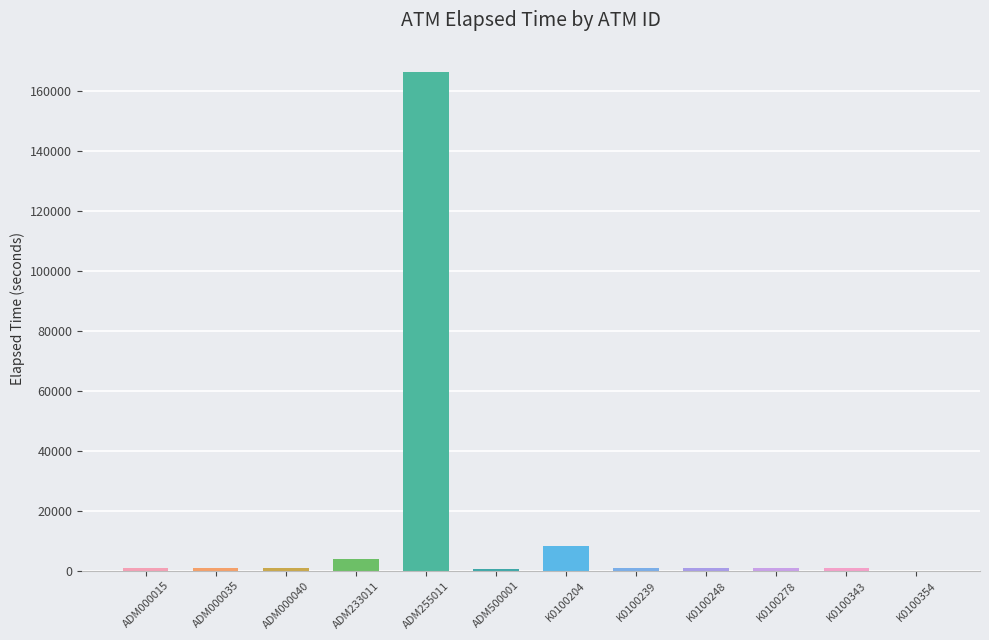

True or false: the data shows 3916 at ADM233011.

True